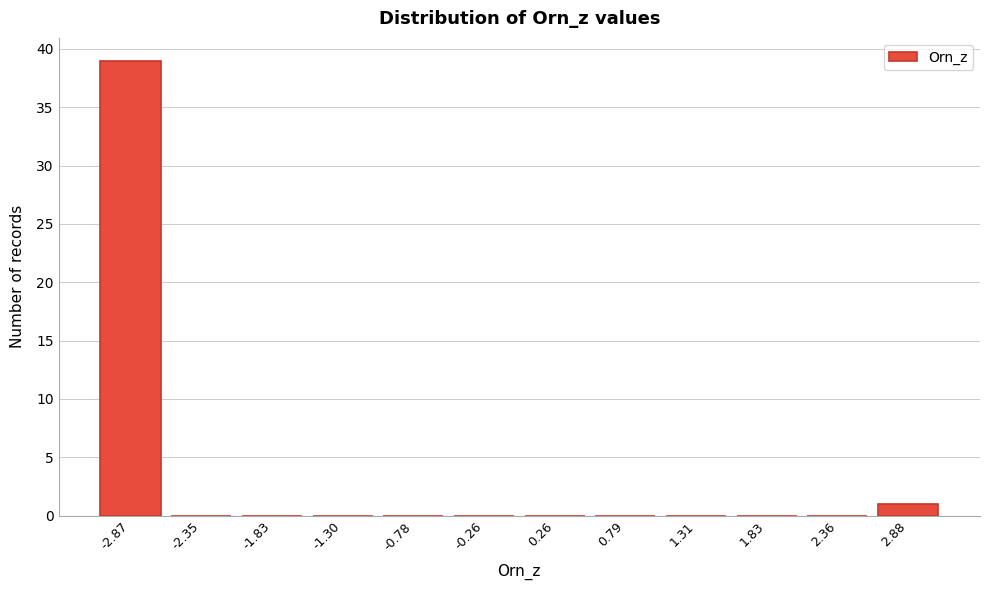

Reading left to right, transcribe all the data shown in this chart.

-2.87=39	-2.35=0	-1.83=0	-1.30=0	-0.78=0	-0.26=0	0.26=0	0.79=0	1.31=0	1.83=0	2.36=0	2.88=1